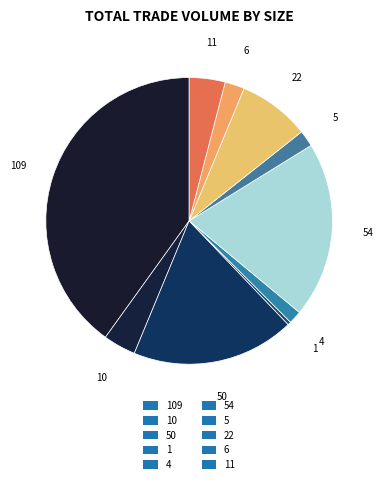

Approximately how many times larger is the value at 6 compared to 1?

6.0